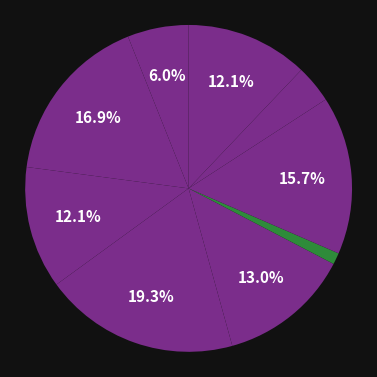

Which category has the biggest portion of the pie?

风入松 清明日湖上即事